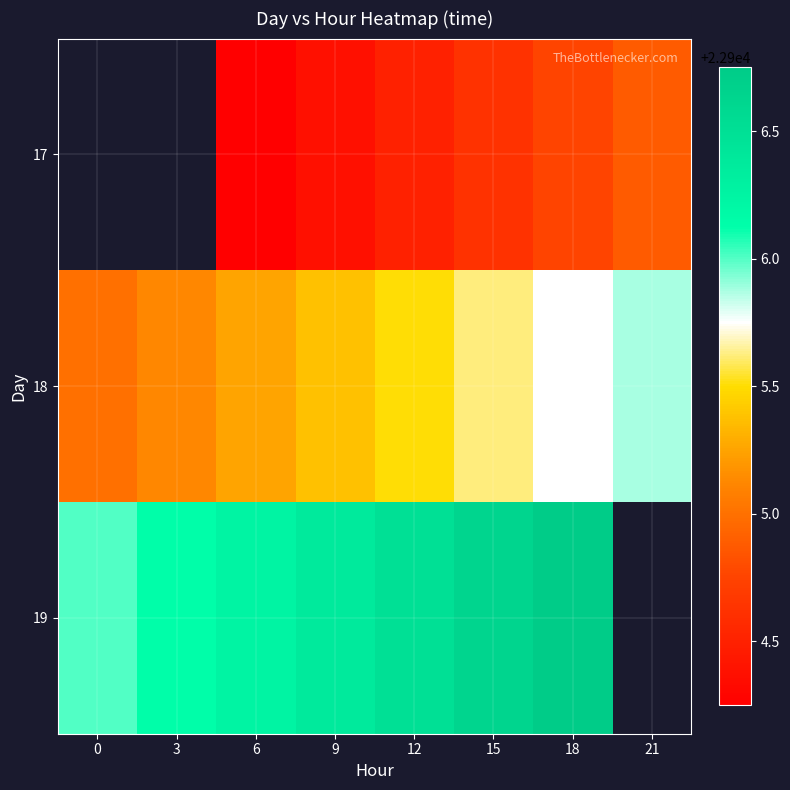

Between 3 and 15, which is larger?

15